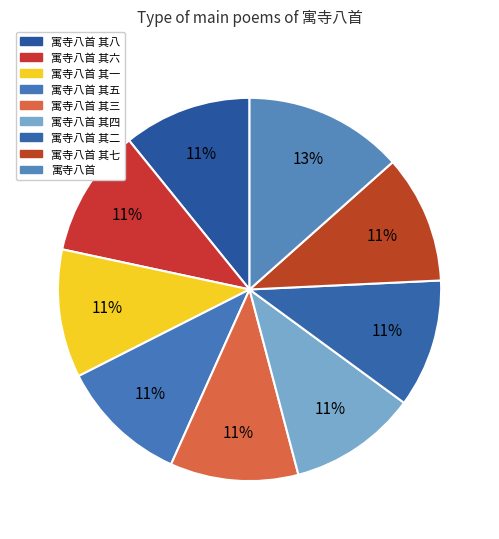

To the nearest percent, what is the combined percentage of 寓寺八首 其七 and 寓寺八首 其二?

22%